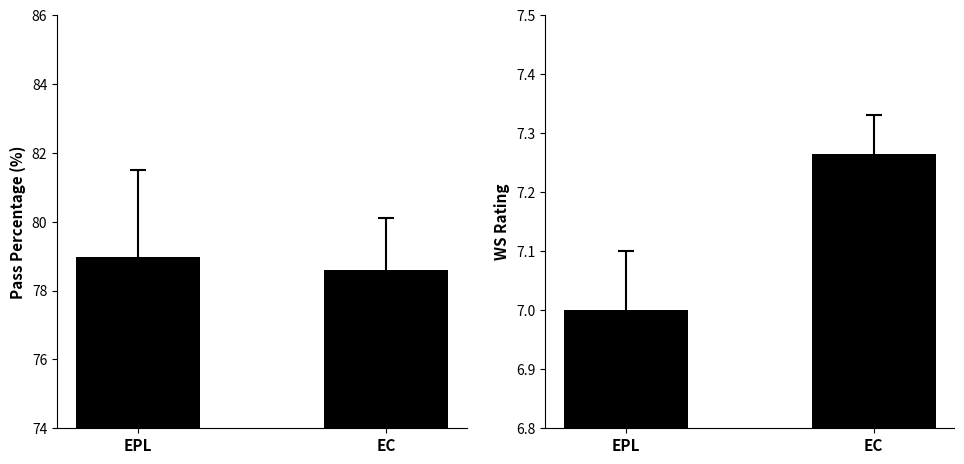

At EPL, list the series in order from largest to smallest.

PassPercentage, WSRating